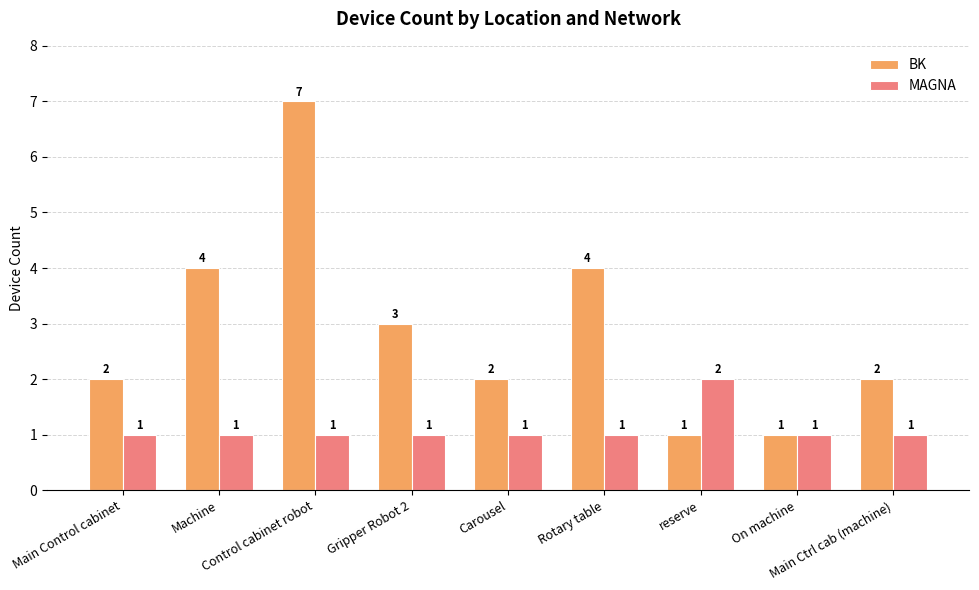

Read the BK value at Rotary table.

4